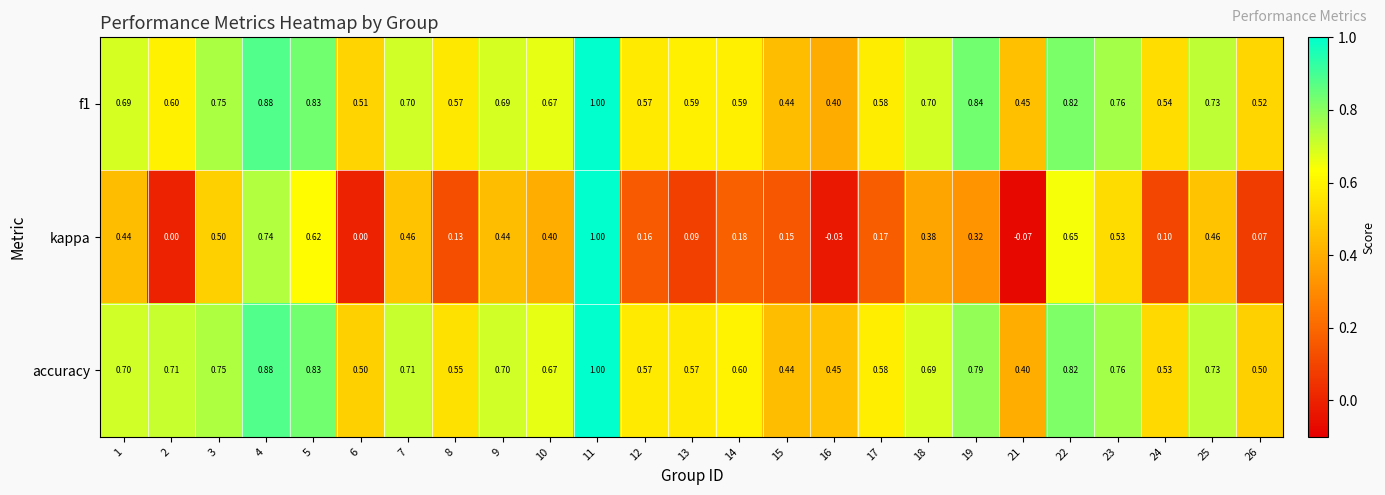

Between 2 and 8, which series saw the biggest shift?

accuracy